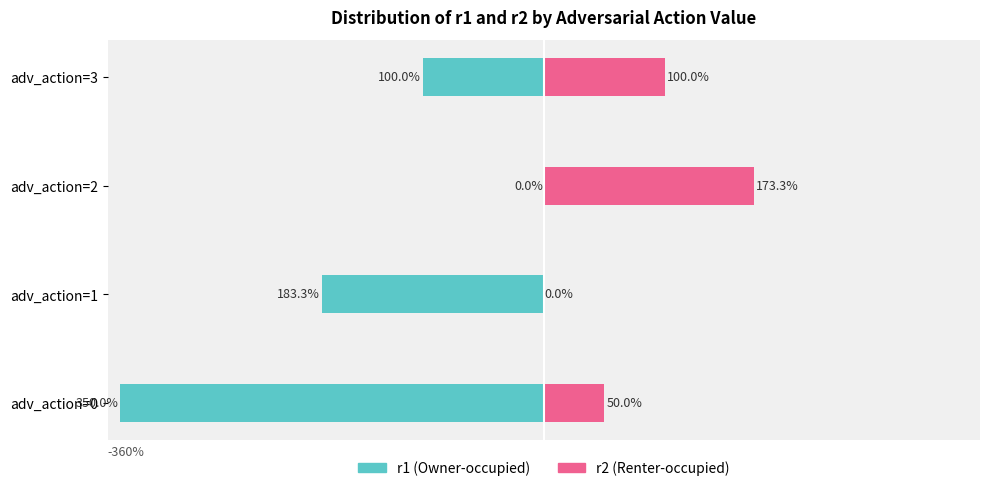

Which series changed the most between adv_action=0 and adv_action=3?

r1 (Owner-occupied)